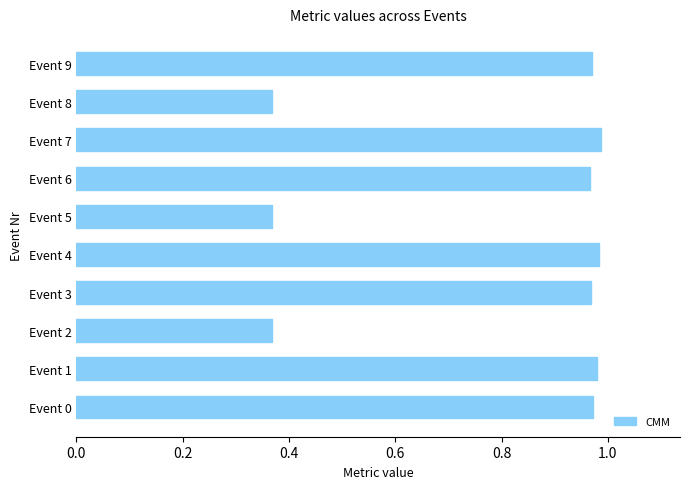

Are the bars grouped side by side (vs. stacked)?

No